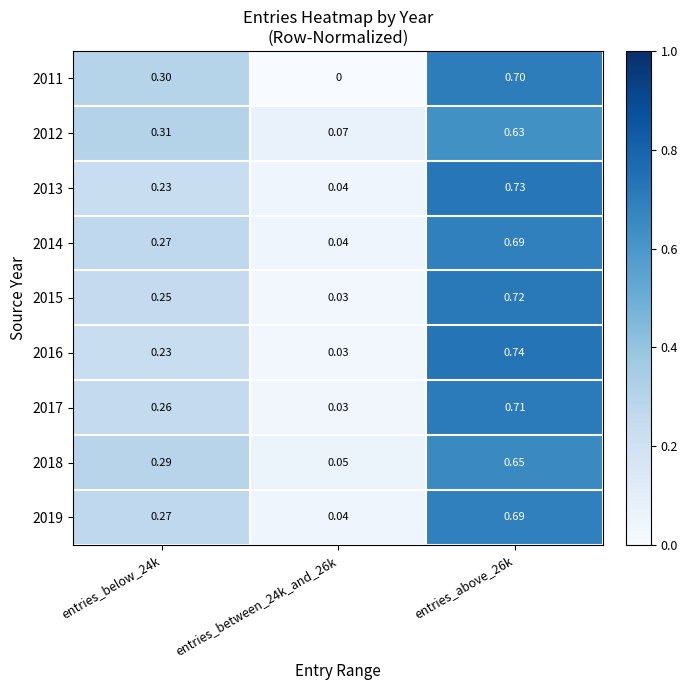

Is the value of 2012 at entries_below_24k greater than the value of 2019 at entries_below_24k?

Yes